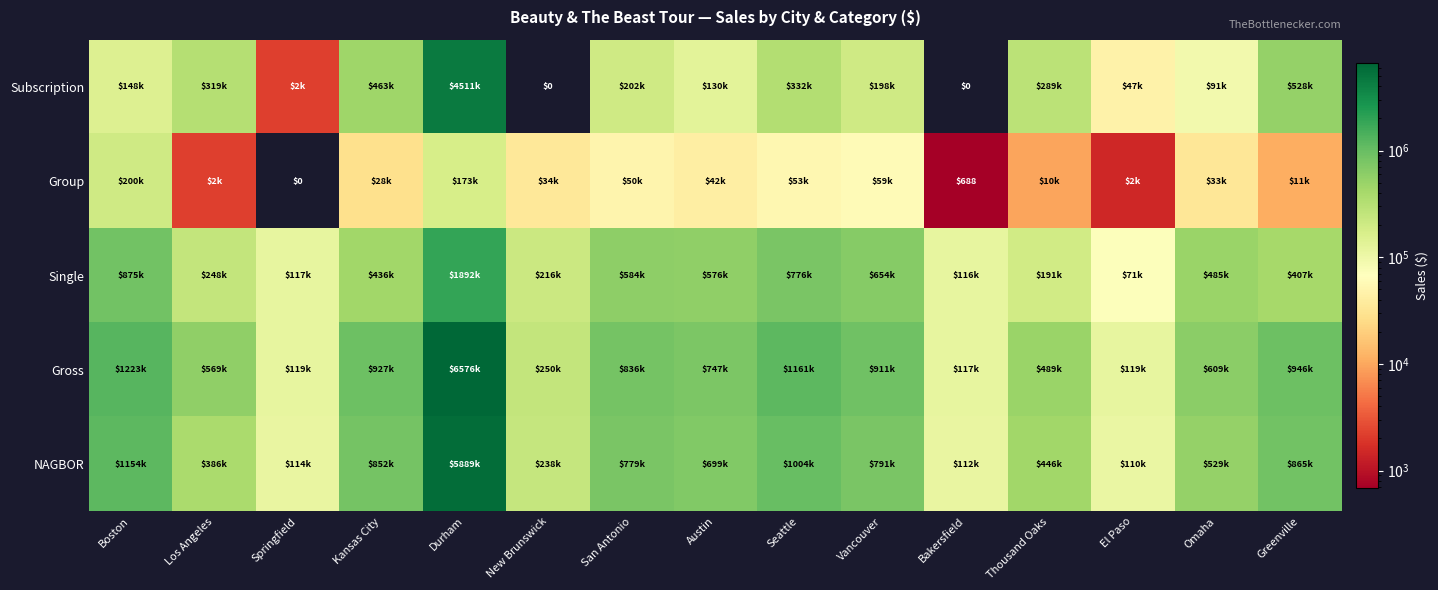

What is the difference between the maximum and minimum values in the Gross series?

6459854